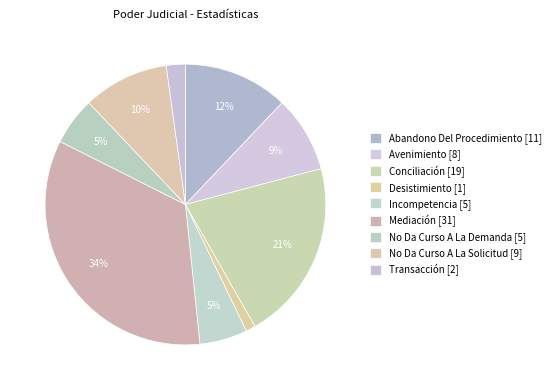

To the nearest percent, what portion does Abandono Del Procedimiento represent?

12%